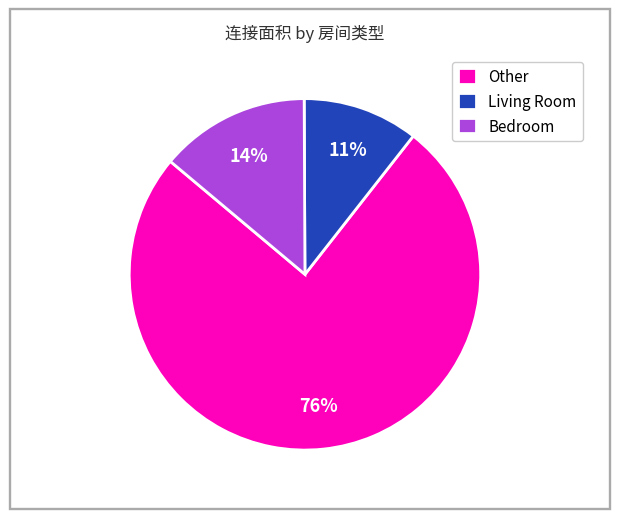

Does any single category account for the majority?

Yes